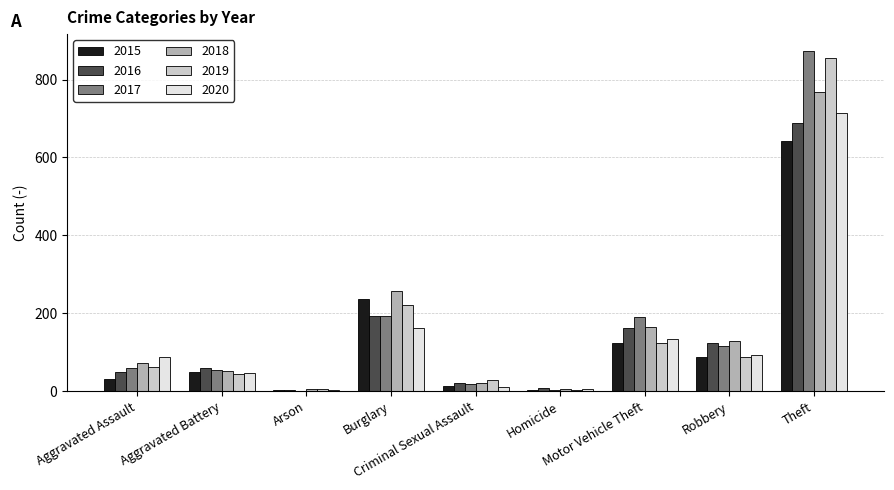

How many distinct data groups are displayed?

6